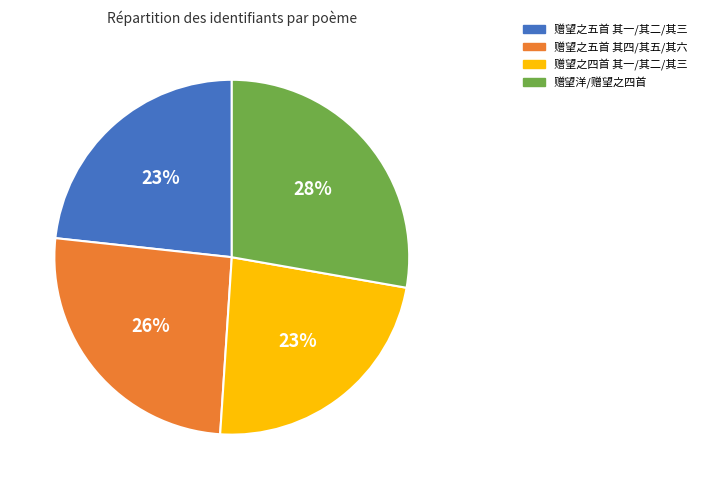

Which slice is the largest?

赠望洋/赠望之四首